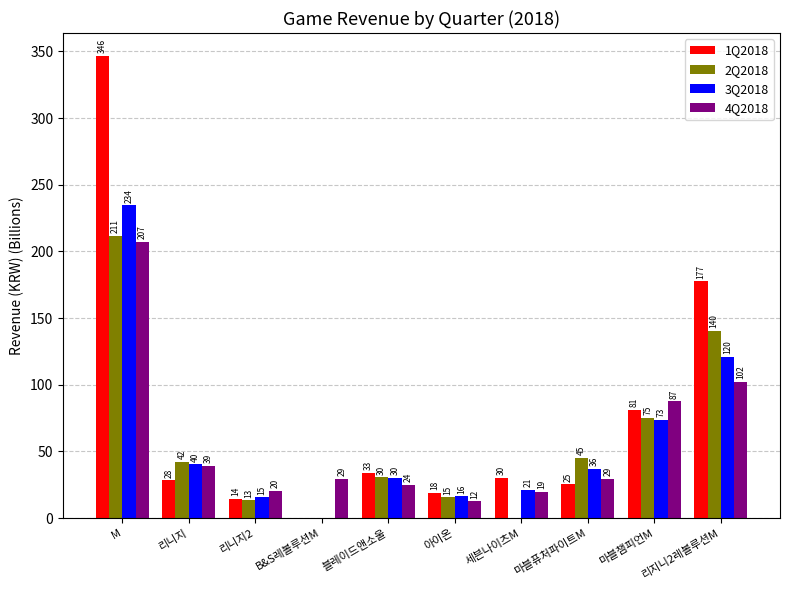

Is the value of 2Q2018 at 리니지 greater than the value of 4Q2018 at M?

No